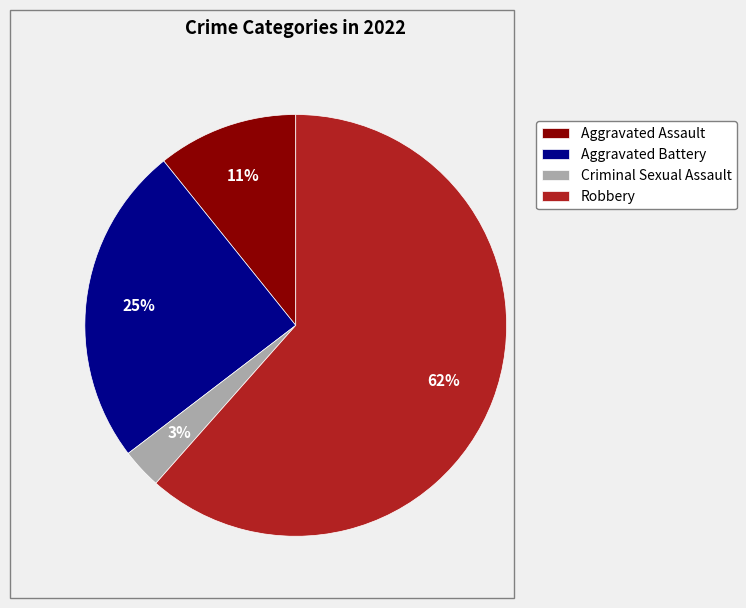

Which has a higher value, Aggravated Assault or Criminal Sexual Assault?

Aggravated Assault